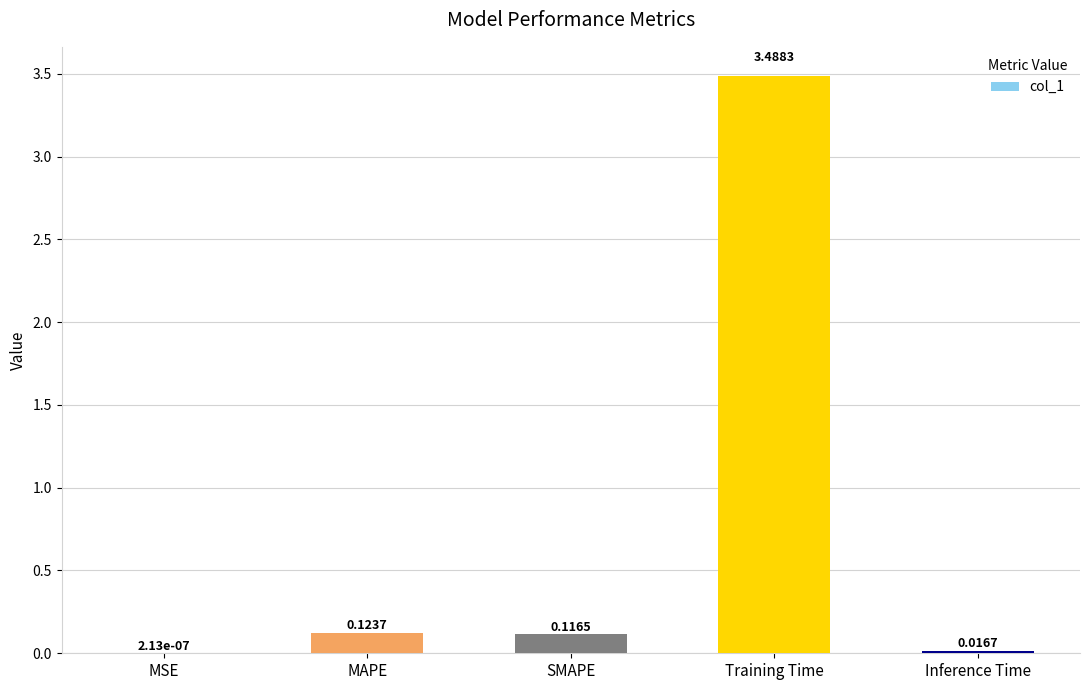

What is the sum of all values?

3.7